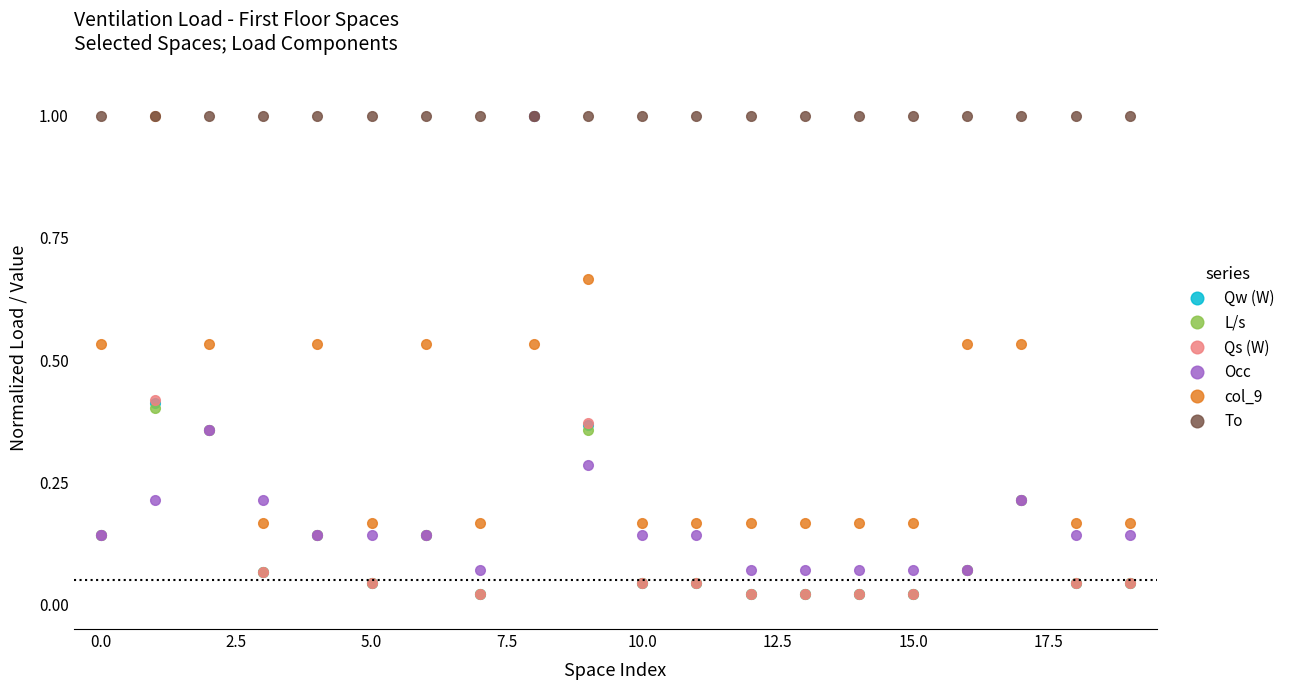

Is this an area chart (filled region under the line)?

No